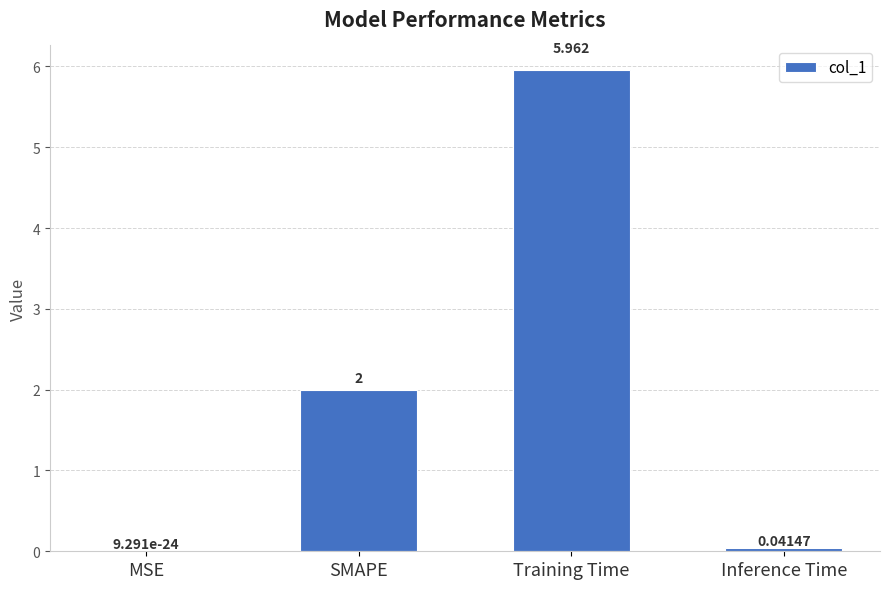

Which label corresponds to the largest value in the chart?

Training Time